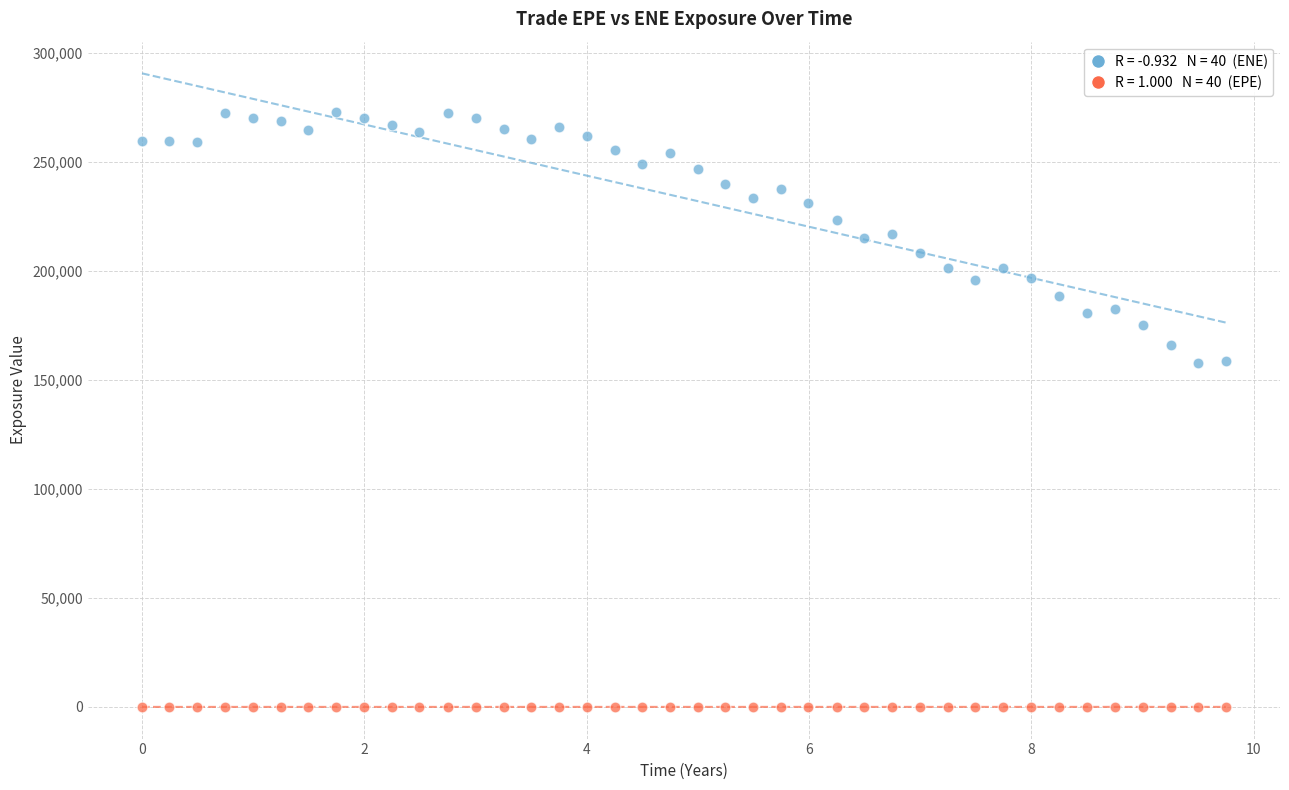

Across all data points, what is the range of X values (max minus min)?

9.7